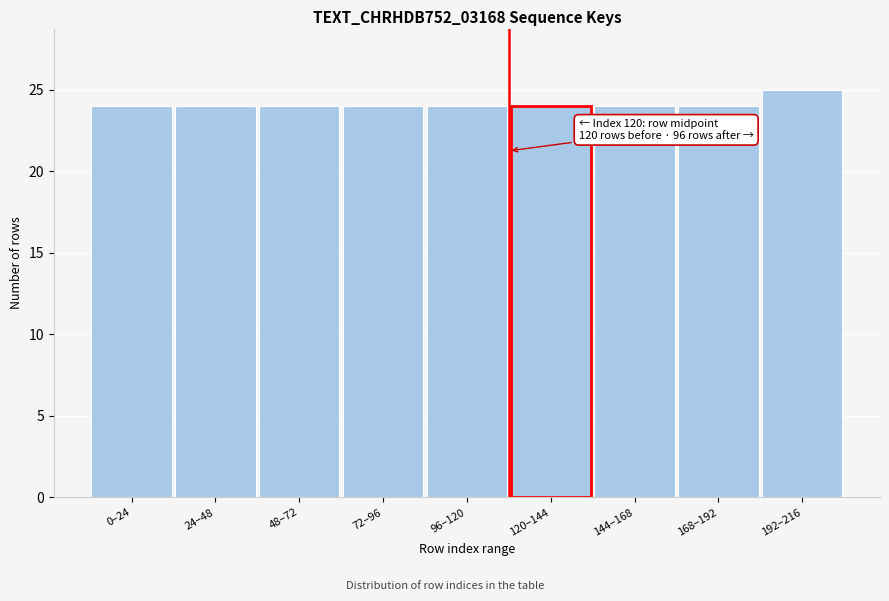

Reading left to right, extract all data points from this chart.

0–24=24	24–48=24	48–72=24	72–96=24	96–120=24	120–144=24	144–168=24	168–192=24	192–216=25